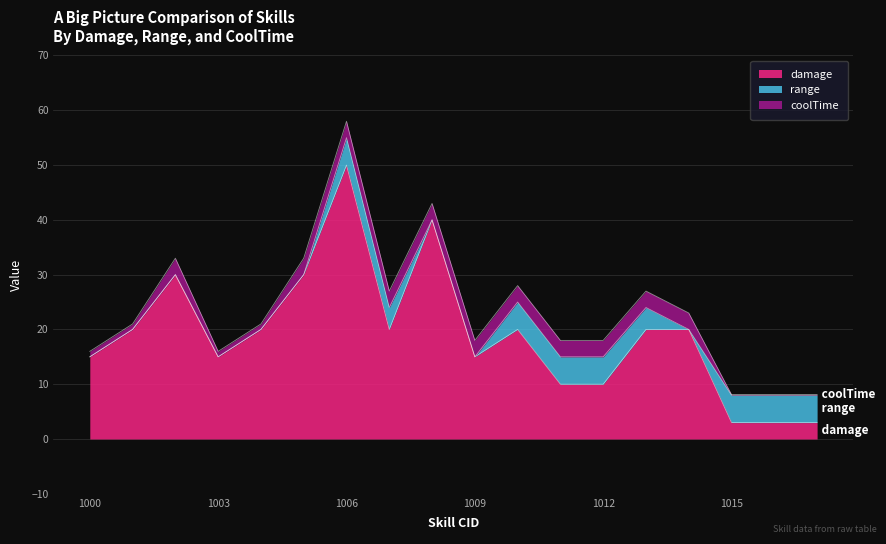

Is the value of range at 1005 greater than the value of coolTime at 1001?

No